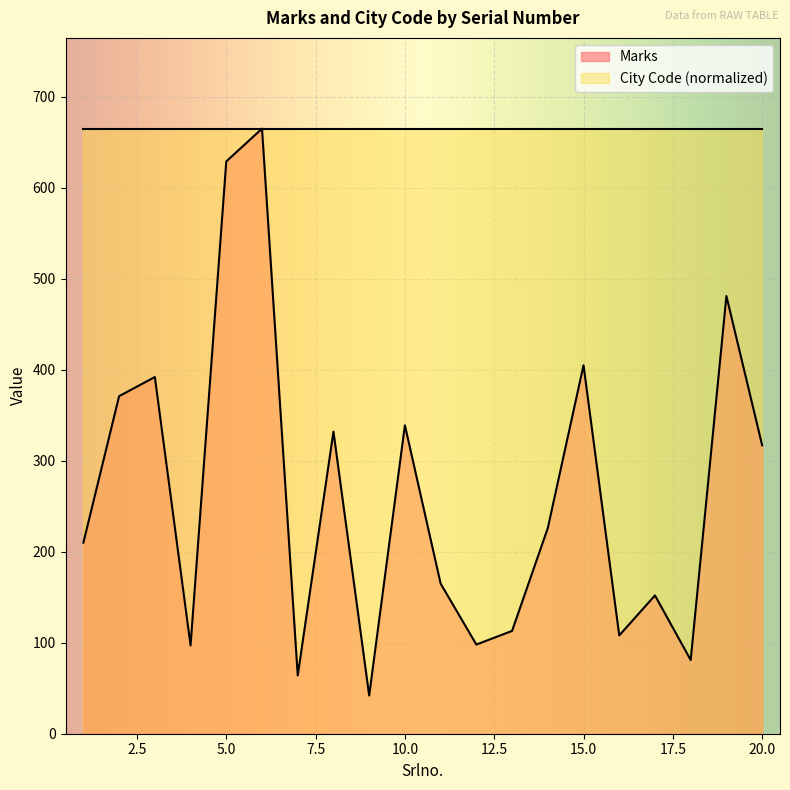

How many series are shown in this chart?

2